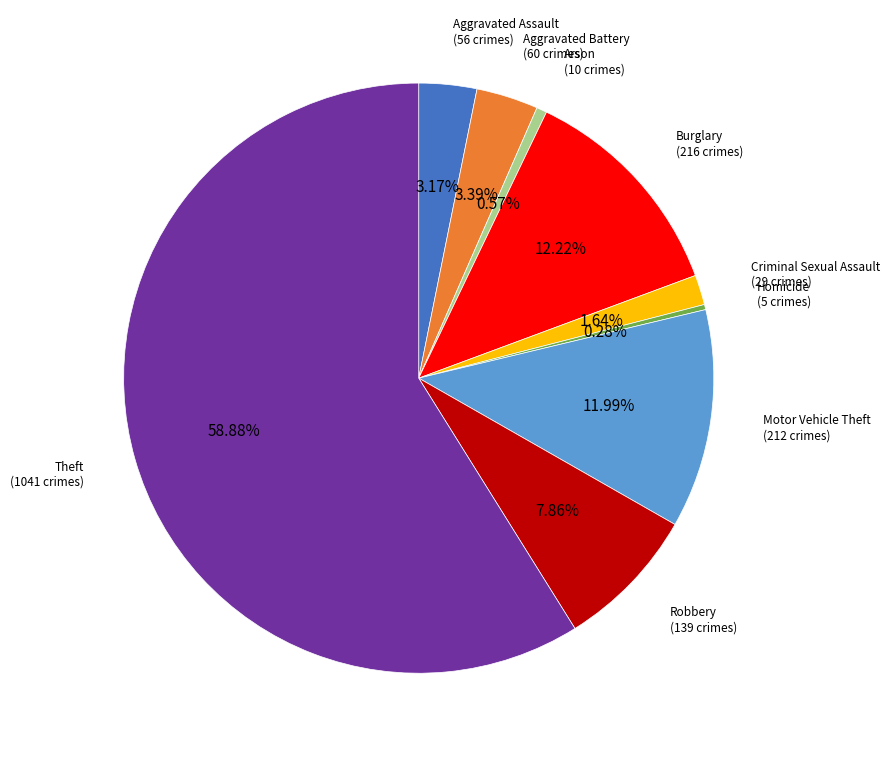

To the nearest percent, what portion does Arson represent?

1%